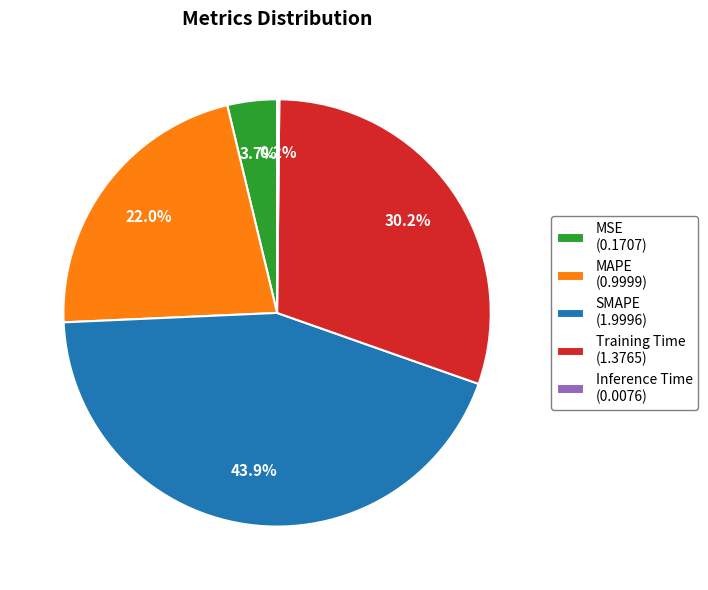

Approximately how many times larger is the value at MAPE (0.9999) compared to SMAPE (1.9996)?

0.5